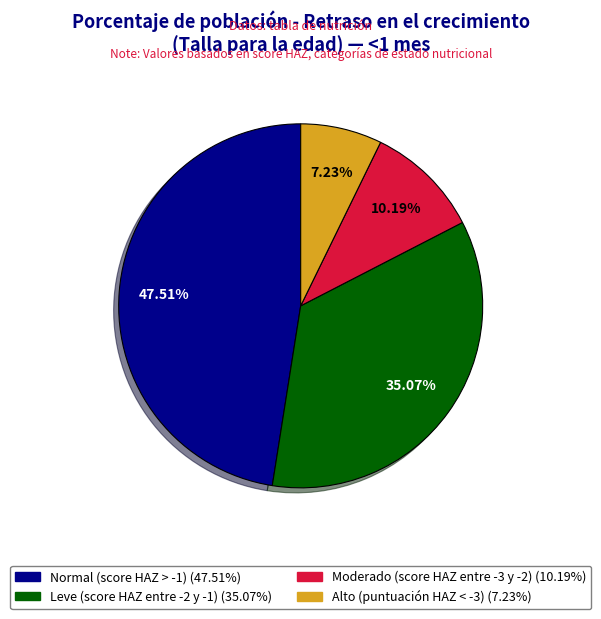

What percentage do Normal (score HAZ > -1) and Moderado (score HAZ entre -3 y -2) together represent?

57.7%